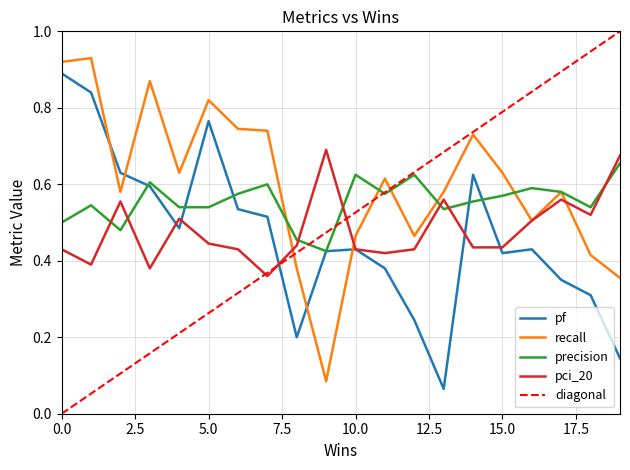

How many interior local valleys does the pf series have?

4